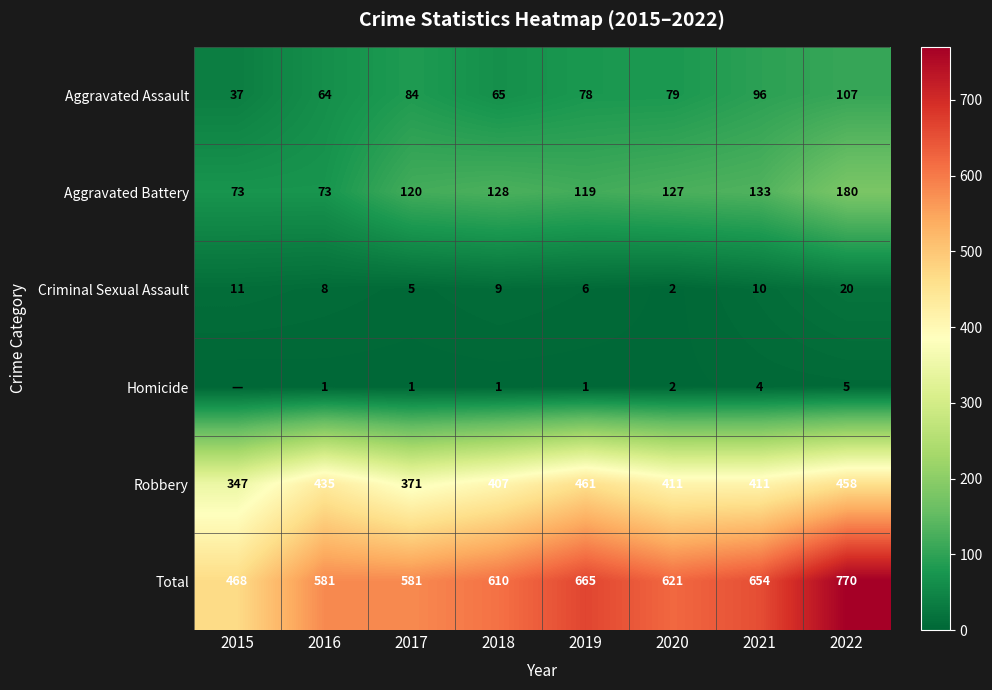

Which category has the lowest value across all series?

2015